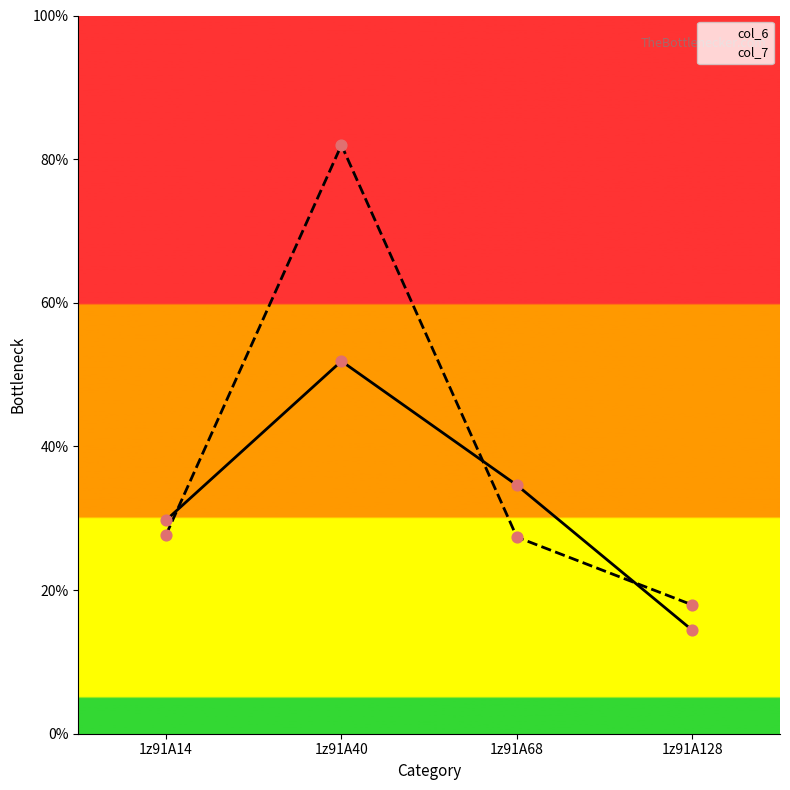

Which series has the largest Y range (max minus min)?

col_7